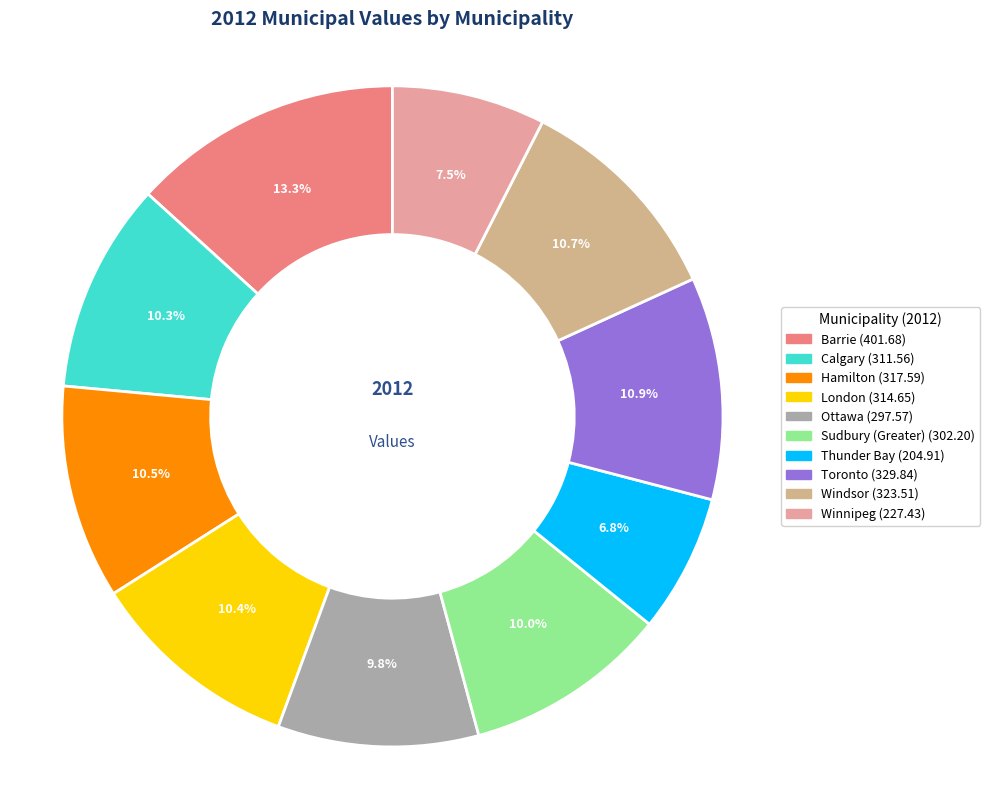

Does any single category account for the majority?

No